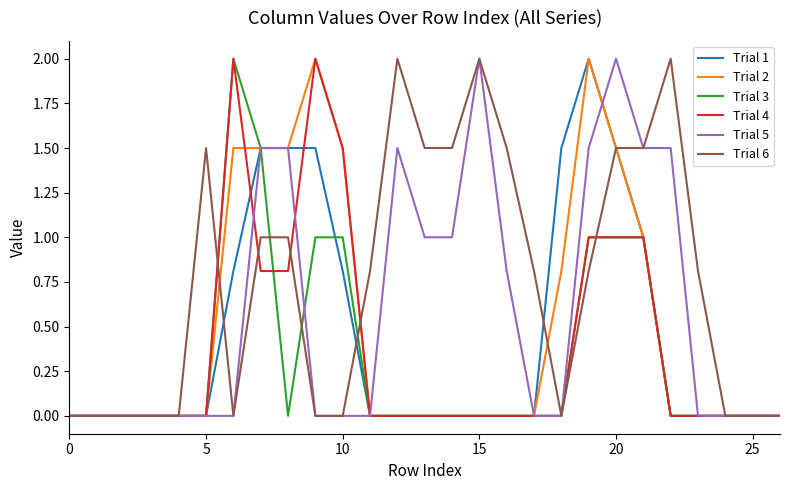

Does the chart display data point markers on the line(s)?

No